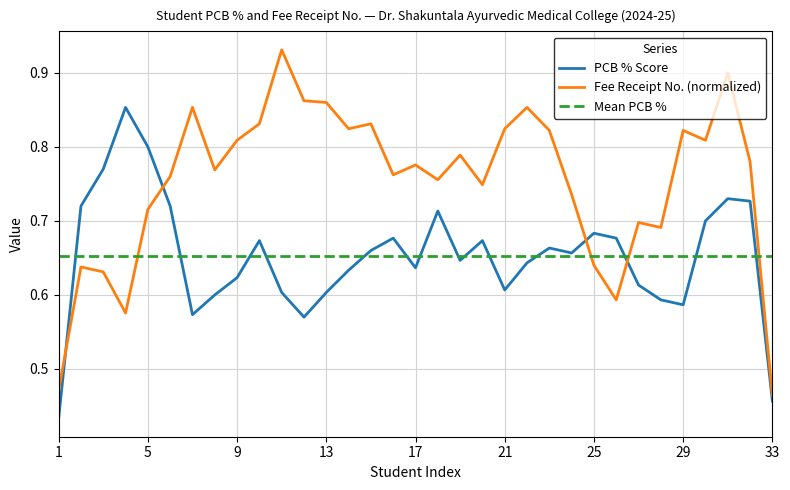

In PCB % Score, how many points are lower than both neighbors (excluding endpoints)?

7